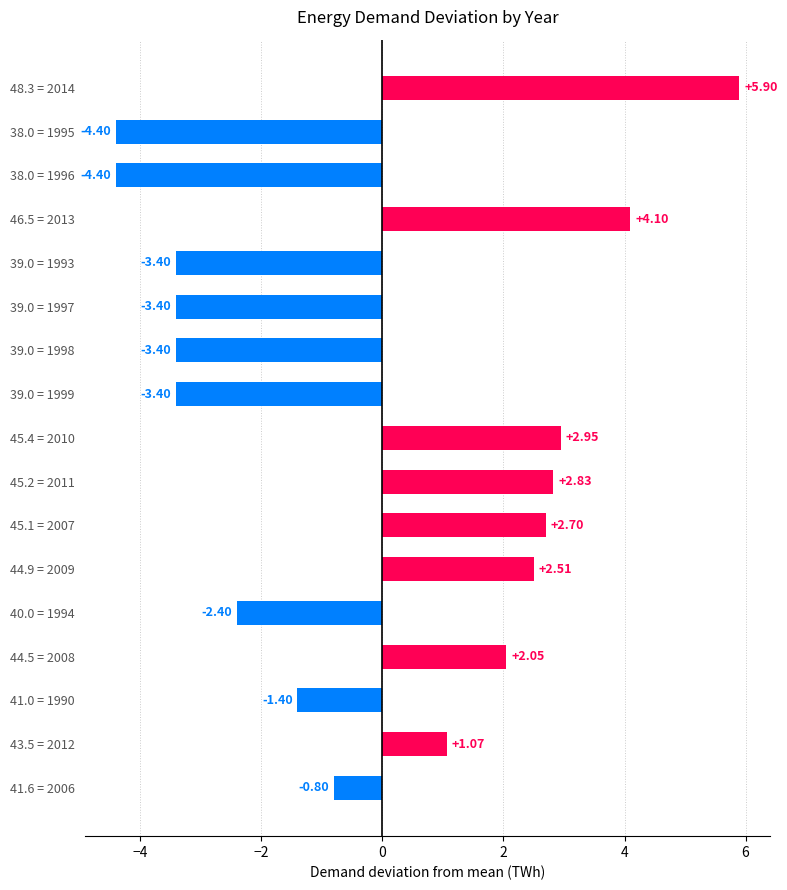

Between 45.2 = 2011 and 39.0 = 1993, which is larger?

45.2 = 2011